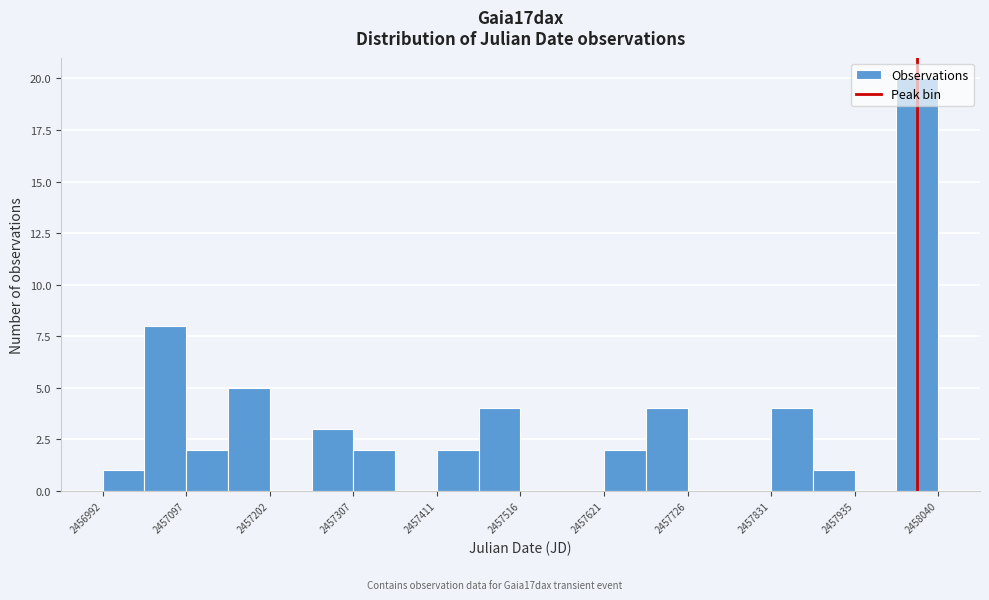

Around what value on the x-axis is the tallest bar? Give the approximate position of its centre, as read against the axis.

2458020